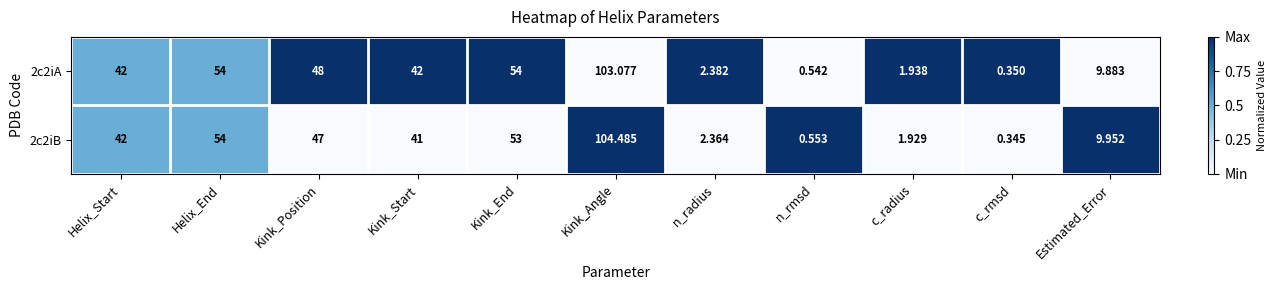

Which category has the highest value in the 2c2iA series?

Kink_Angle